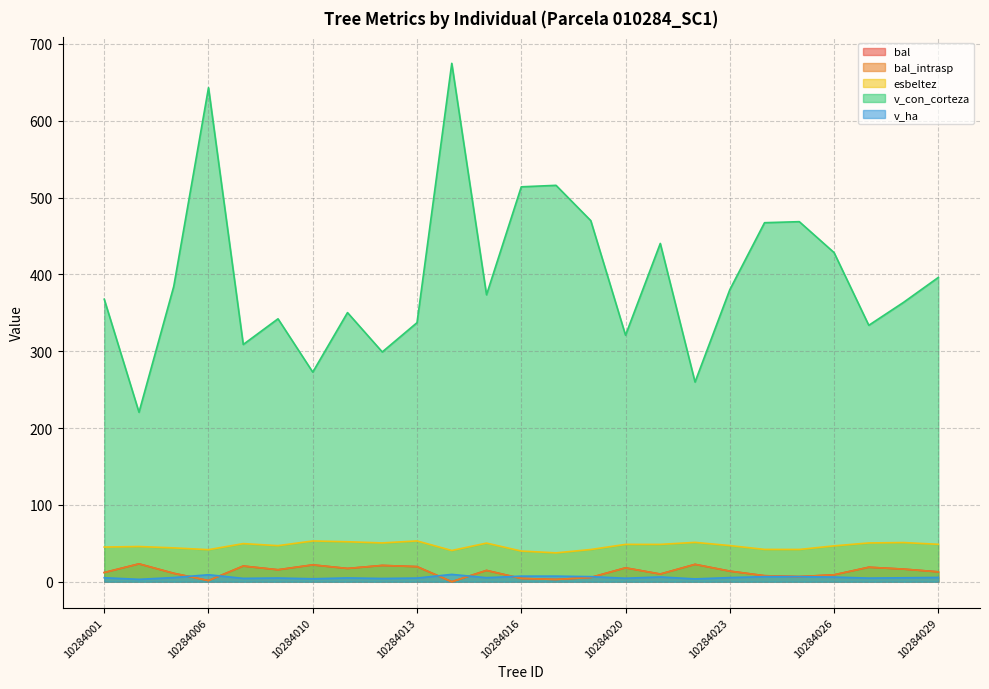

The value of bal_intrasp at 10284029 is 6.2. True or false?

False